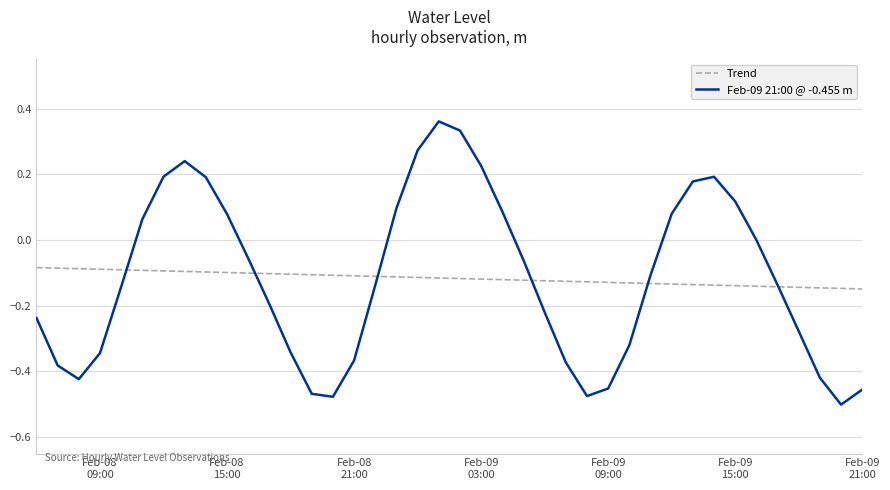

List the series in order of their peak value, highest first.

Feb-09 21:00 @ -0.455 m, Trend